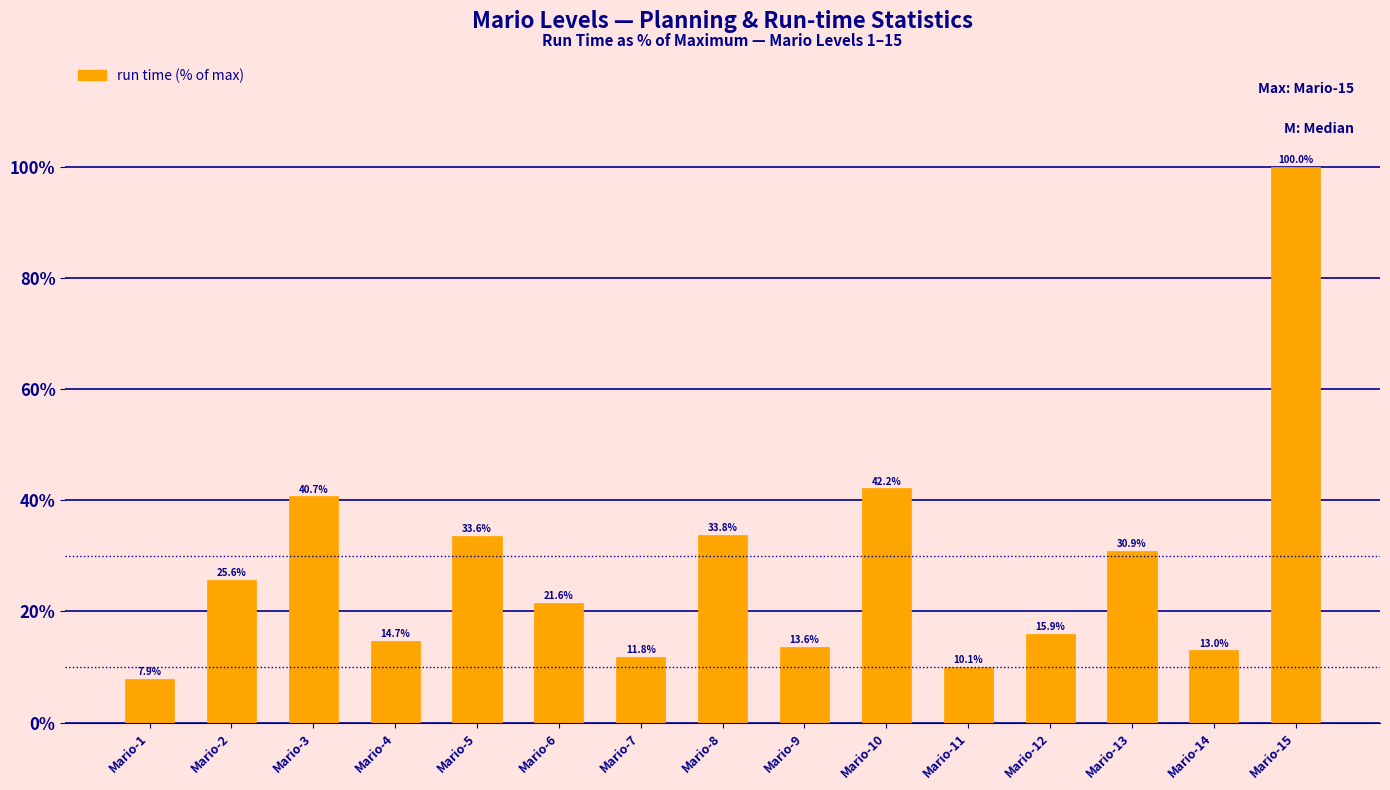

What is the change in value from Mario-2 to Mario-8?

+8.2